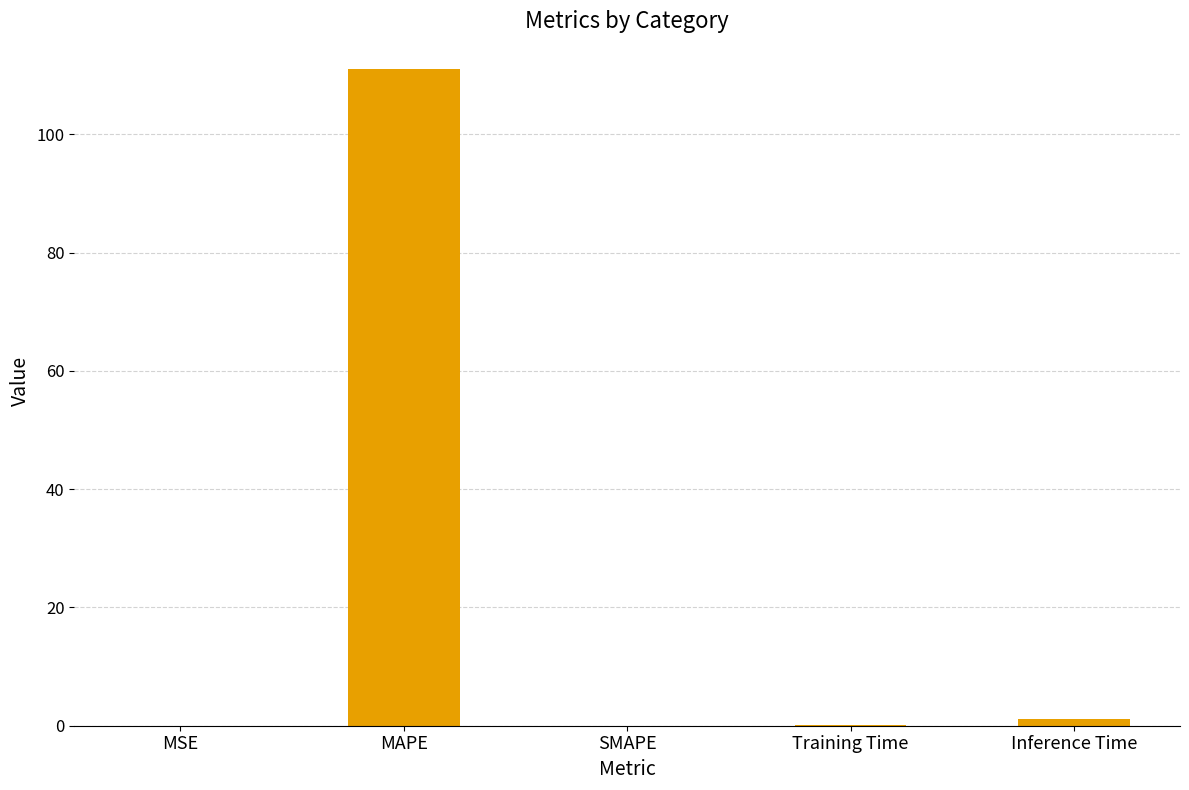

What value does the data have at MAPE?

111.0